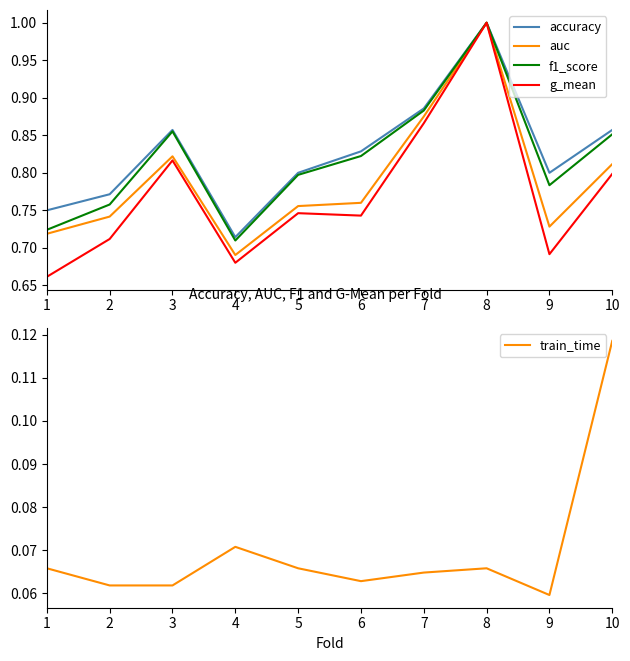

Which series has the largest total across all categories?

accuracy